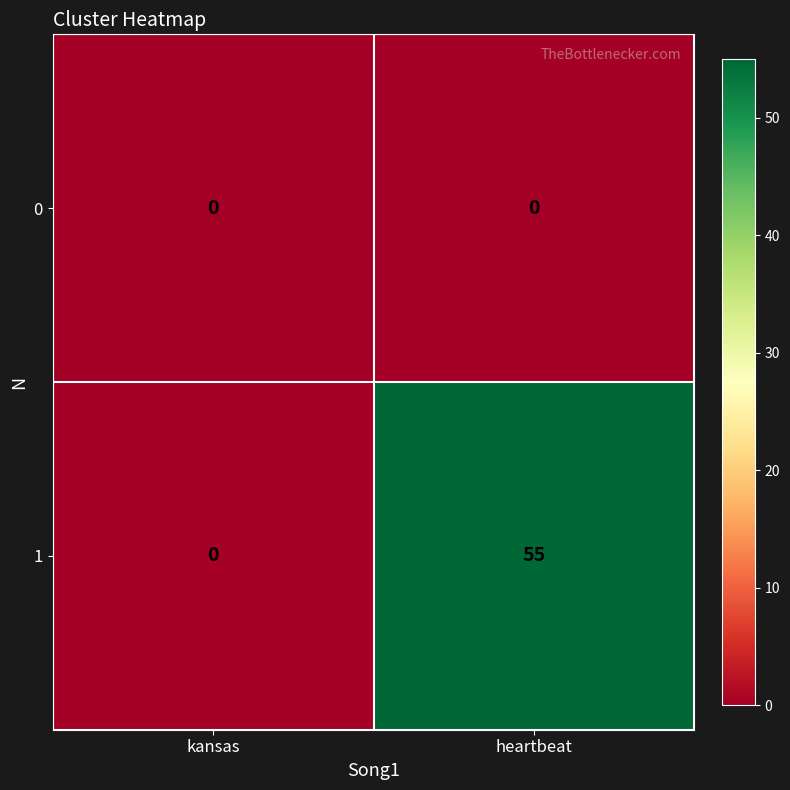

The value of 0 at heartbeat is 0. True or false?

True